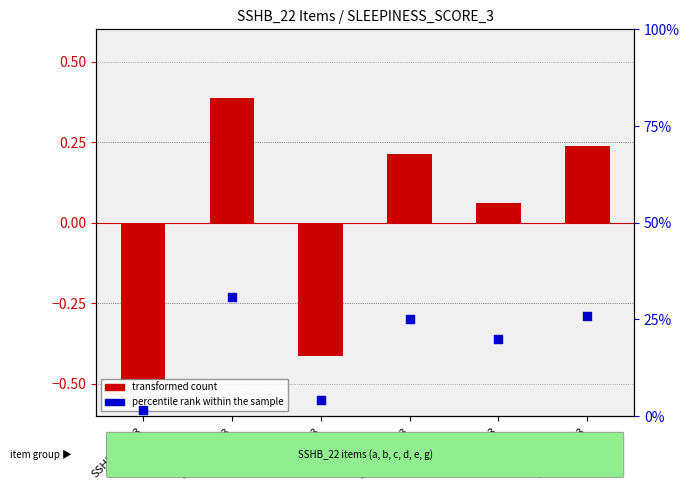

At how many categories does at least one series exceed 10?

4